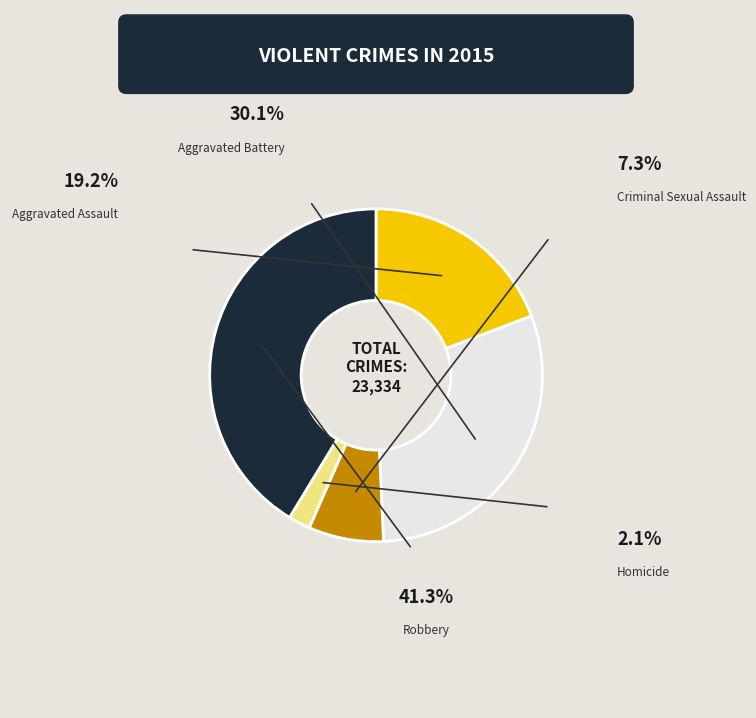

Does any single category account for the majority?

No